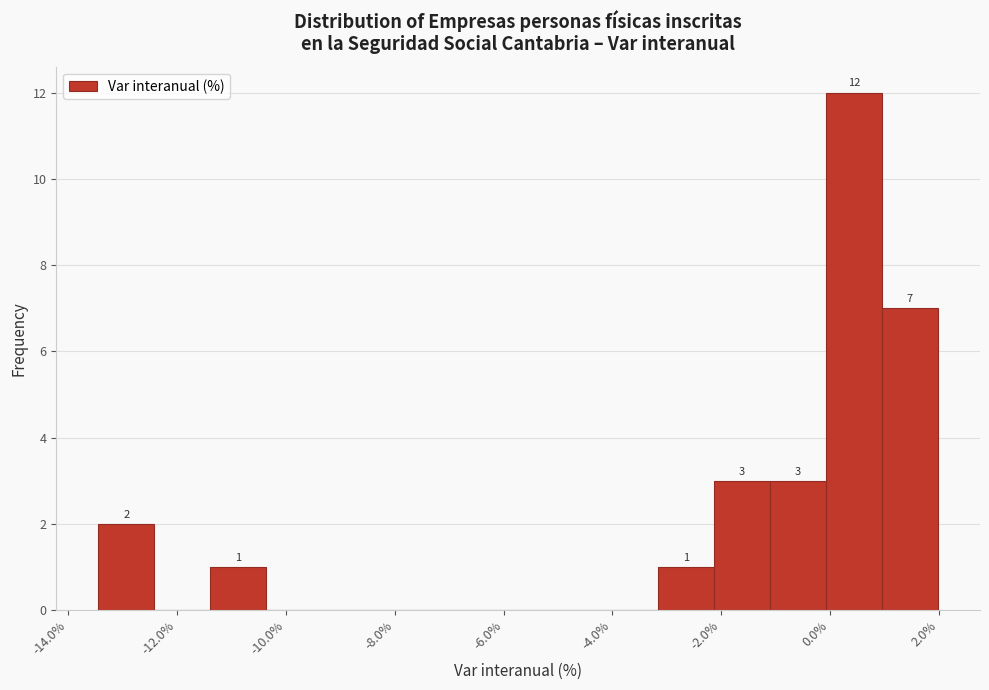

Which range on the x-axis has the tallest bar?

0.0 to 1.0